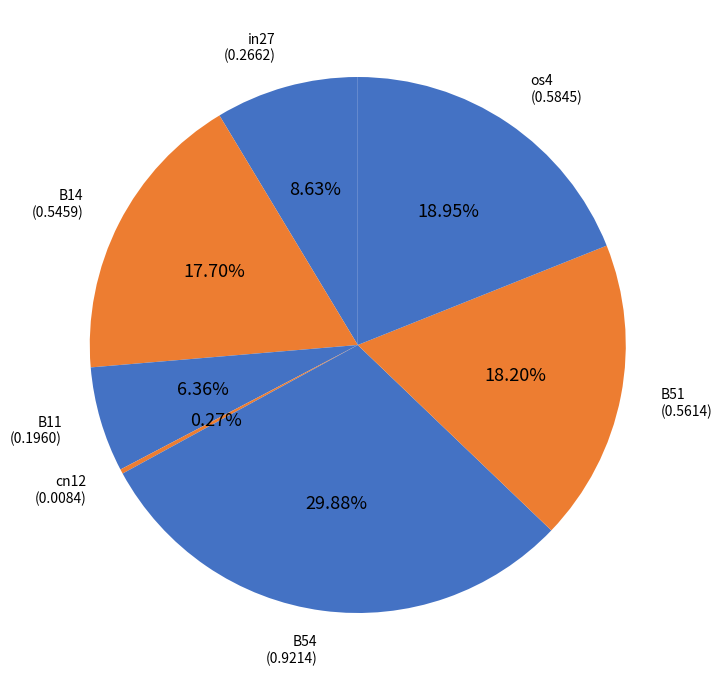

Do B54 and B11 together represent more than half of the pie?

No